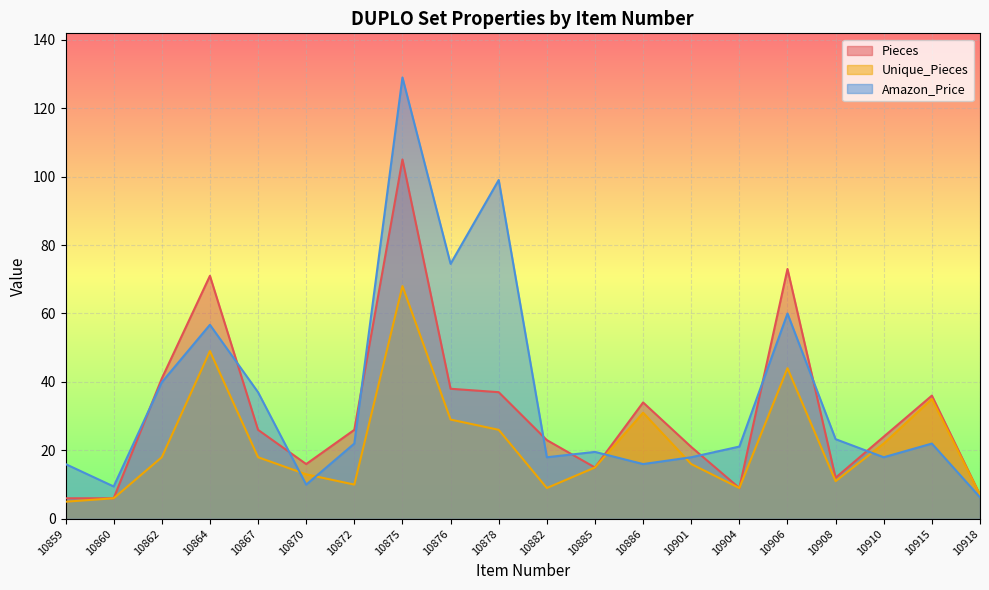

What is the lowest value of the Amazon_Price series?

6.3